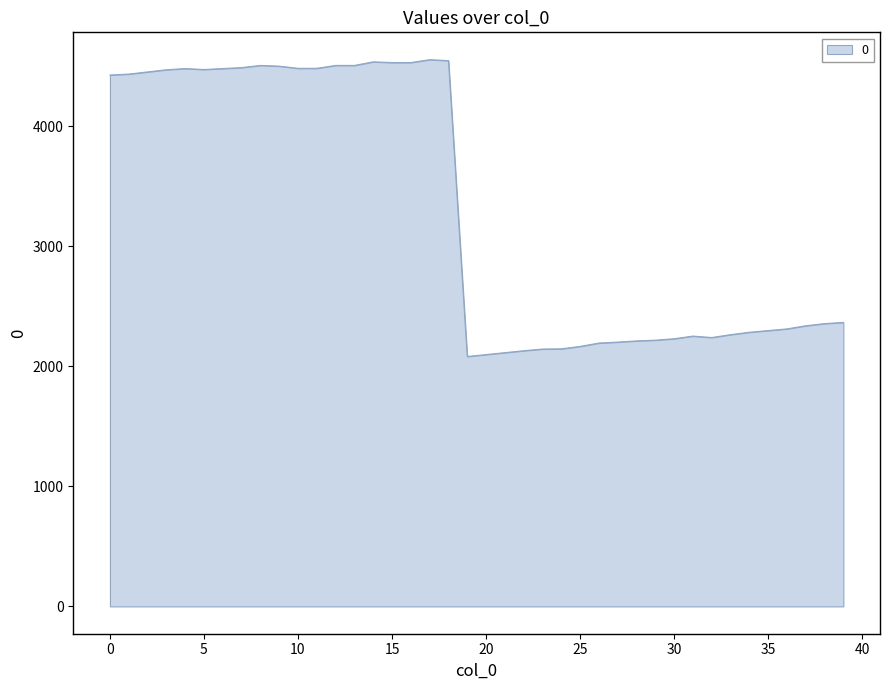

What is the minimum value shown in the chart?

2083